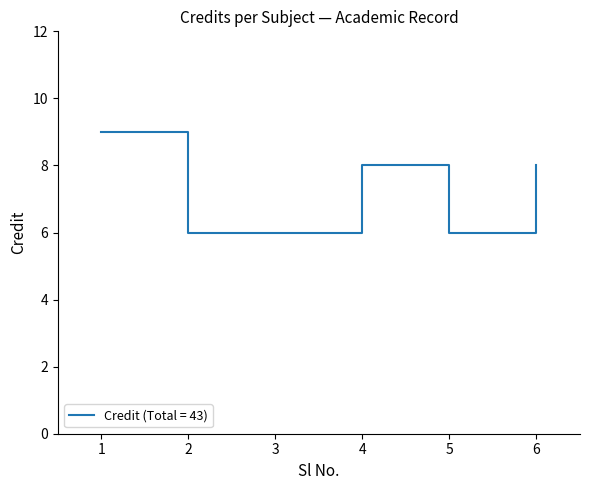

How many lines are shown in the chart?

1